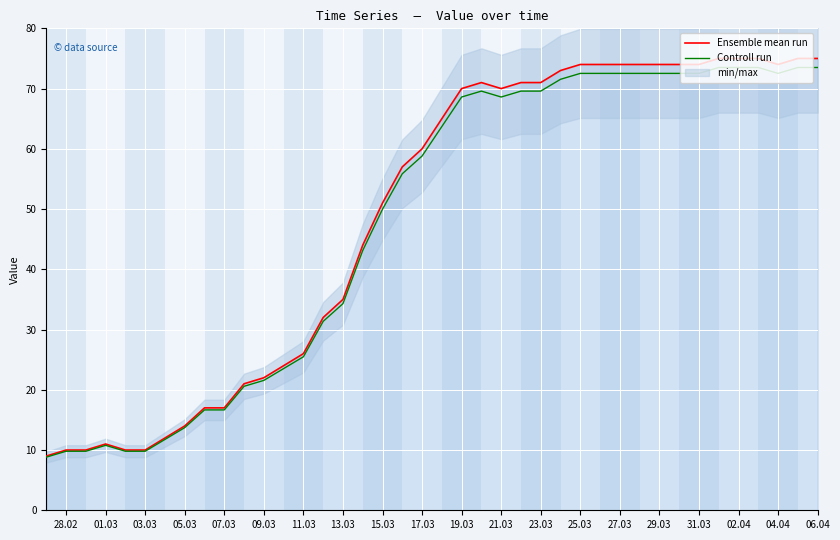

What is the highest value of the Ensemble mean run series?

75.0